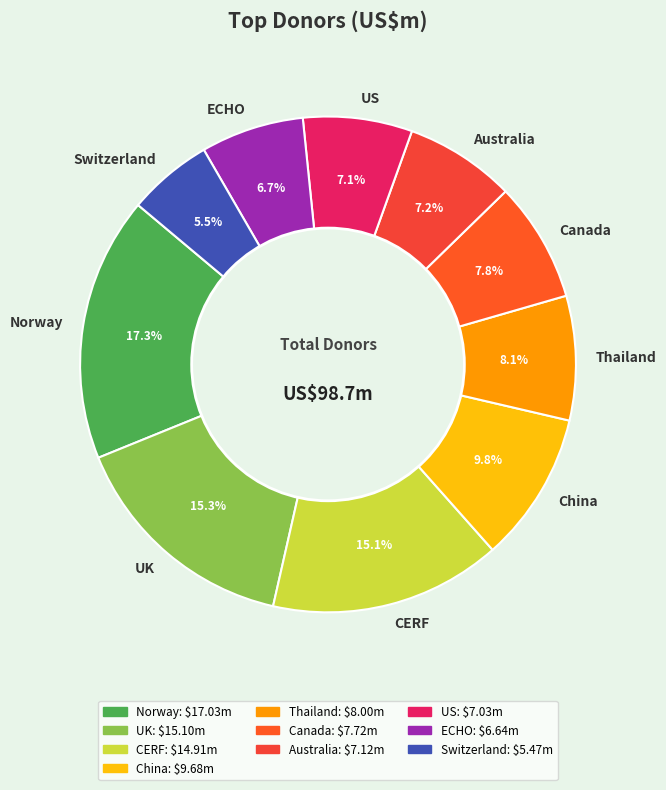

The Norway slice represents 17% of the pie. True or false?

True